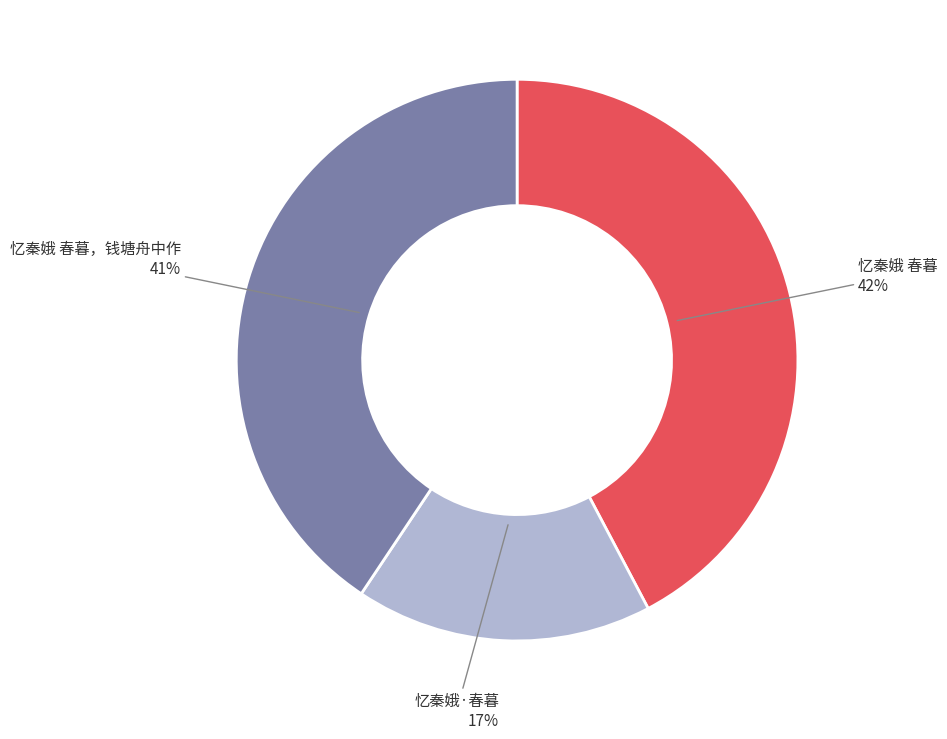

How many slices are in this pie chart?

3